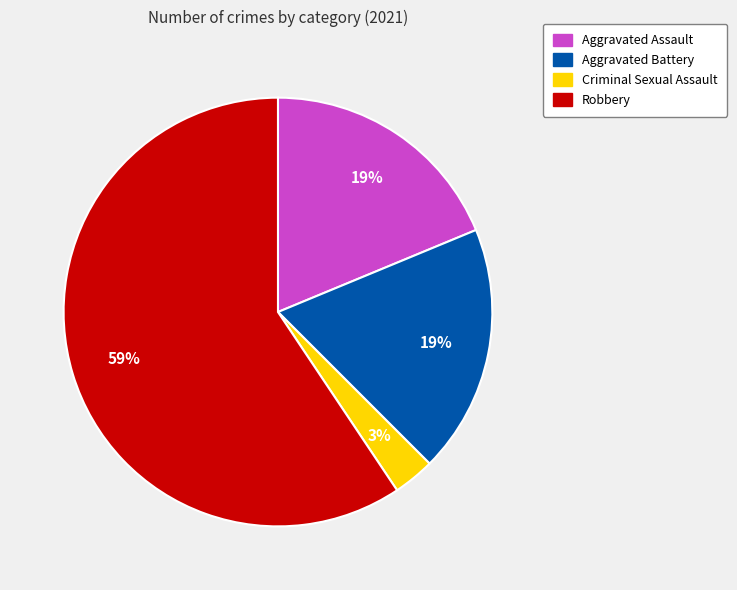

The Robbery slice represents 59% of the pie. True or false?

True